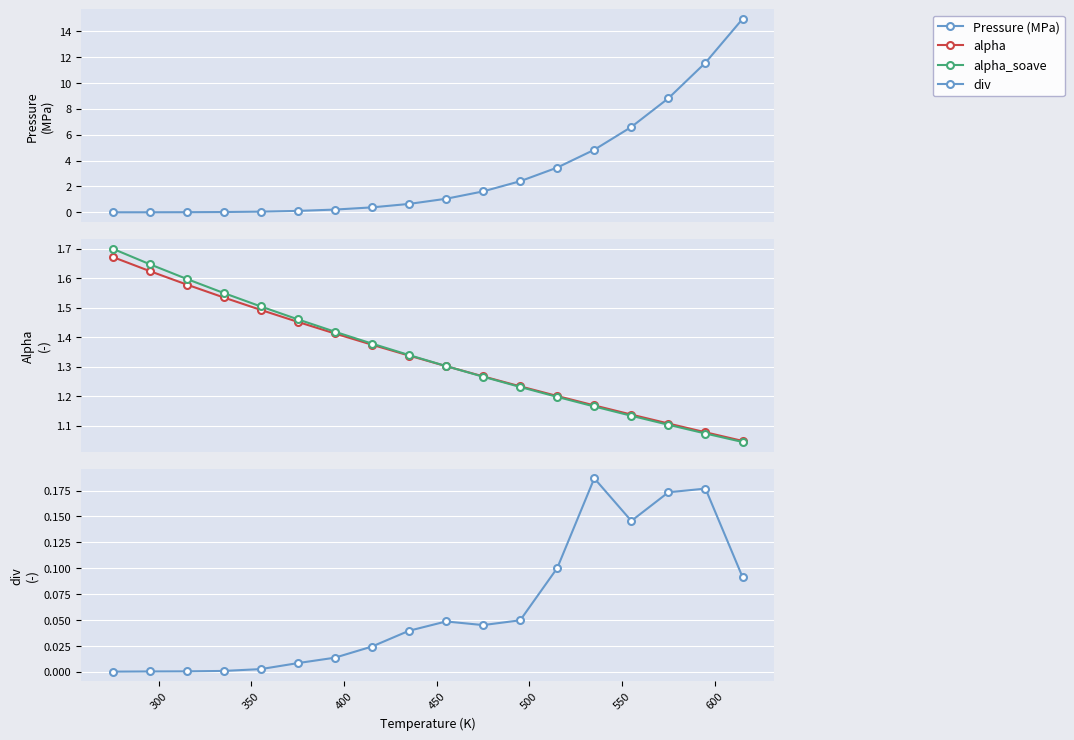

How many intersections are there between alpha_soave and Pressure?

1